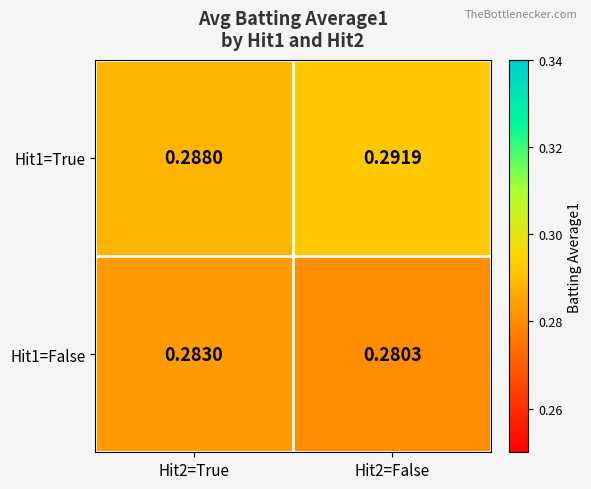

Is the value of Hit1=True at Hit2=True greater than the value of Hit1=False at Hit2=True?

Yes